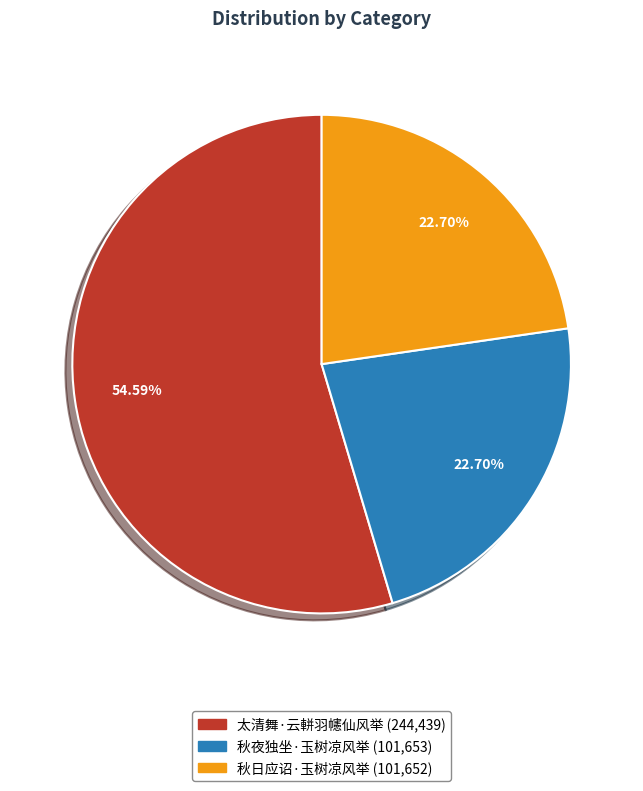

Does 秋夜独坐·玉树凉风举 represent more than half of the total?

No